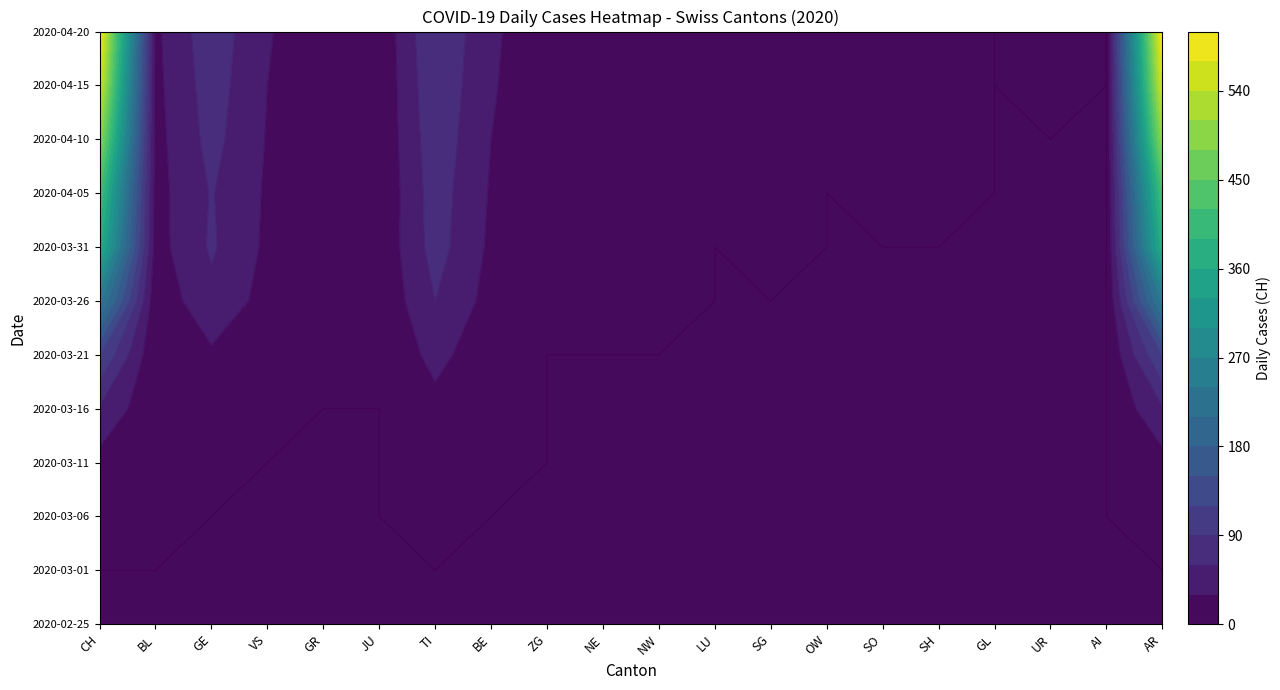

At which category is the sum across all series the highest?

CH